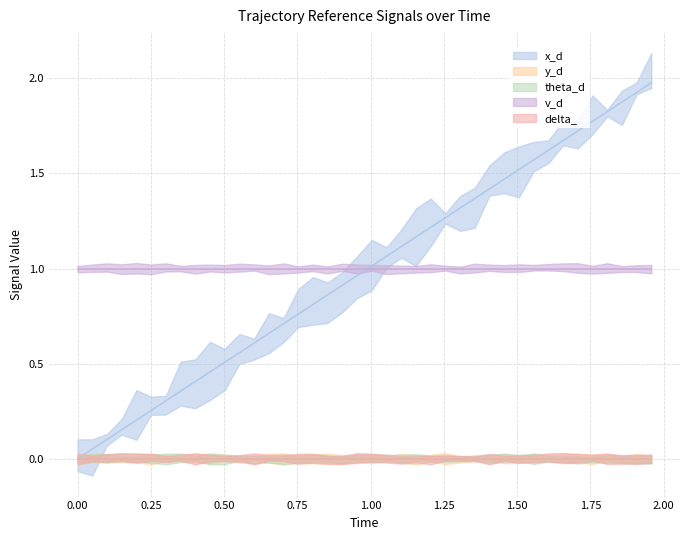

At which category is the sum across all series the highest?

1.957769